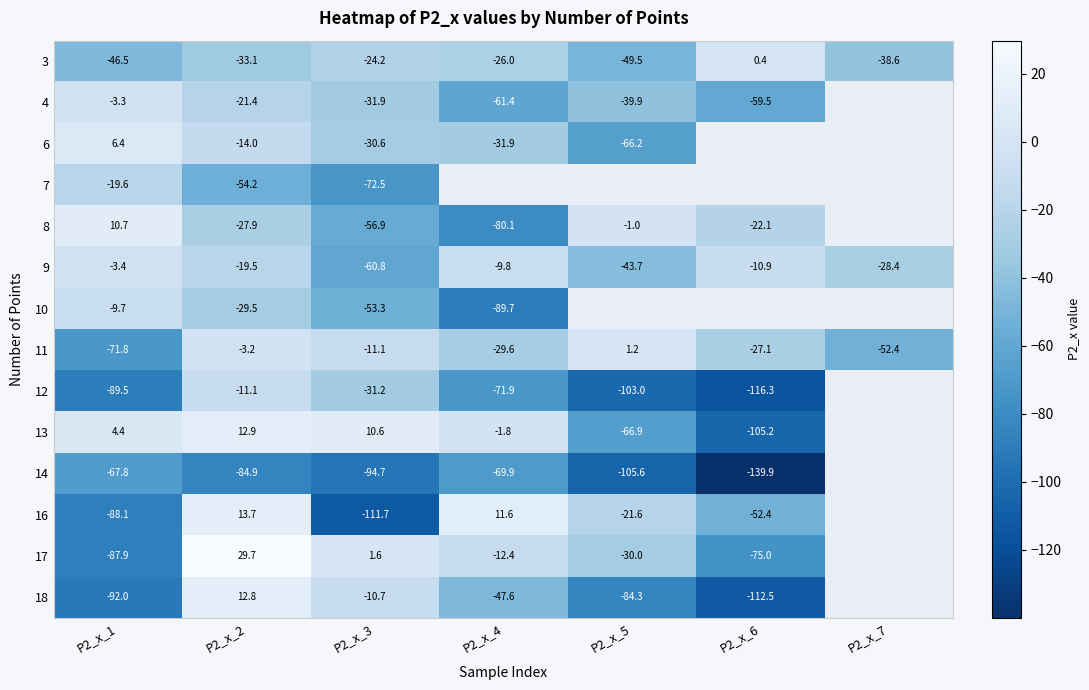

Is the value of 10 at P2_x_2 greater than the value of 17 at P2_x_1?

Yes